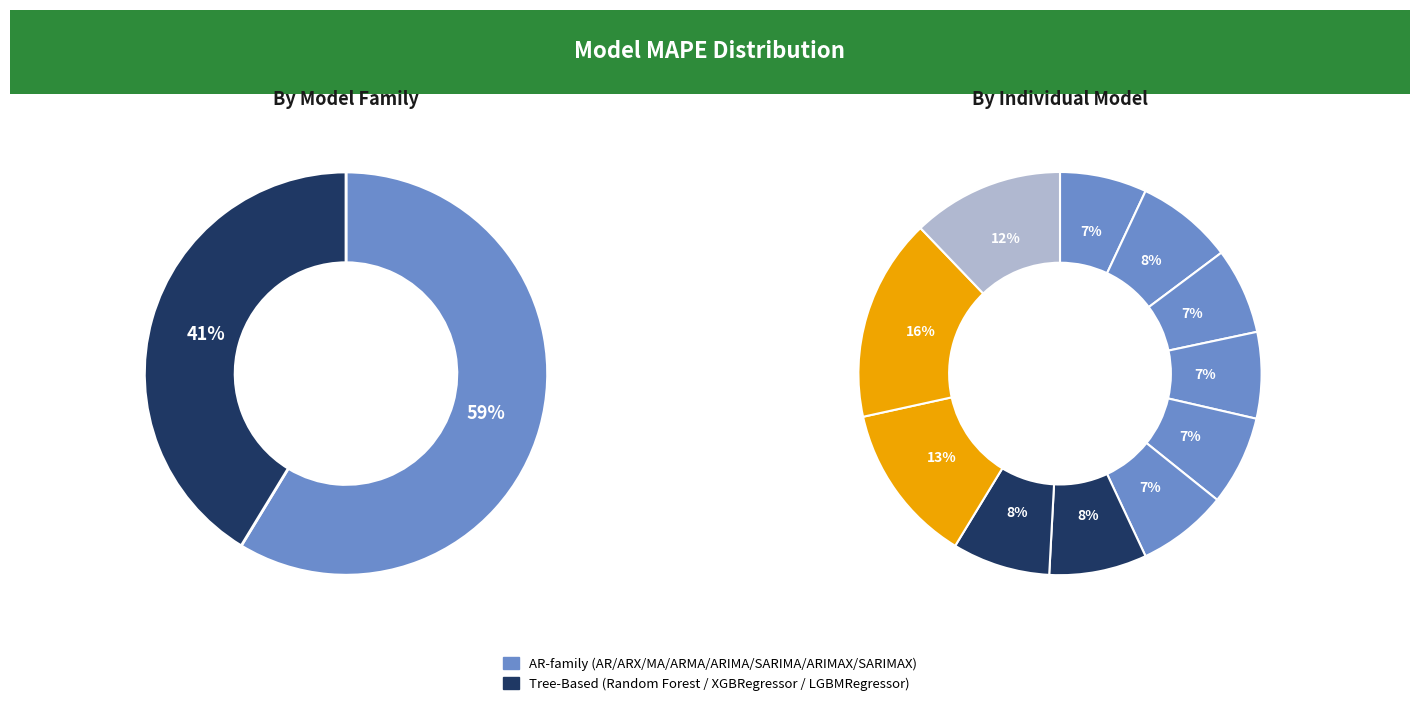

How many slices are in this pie chart?

11